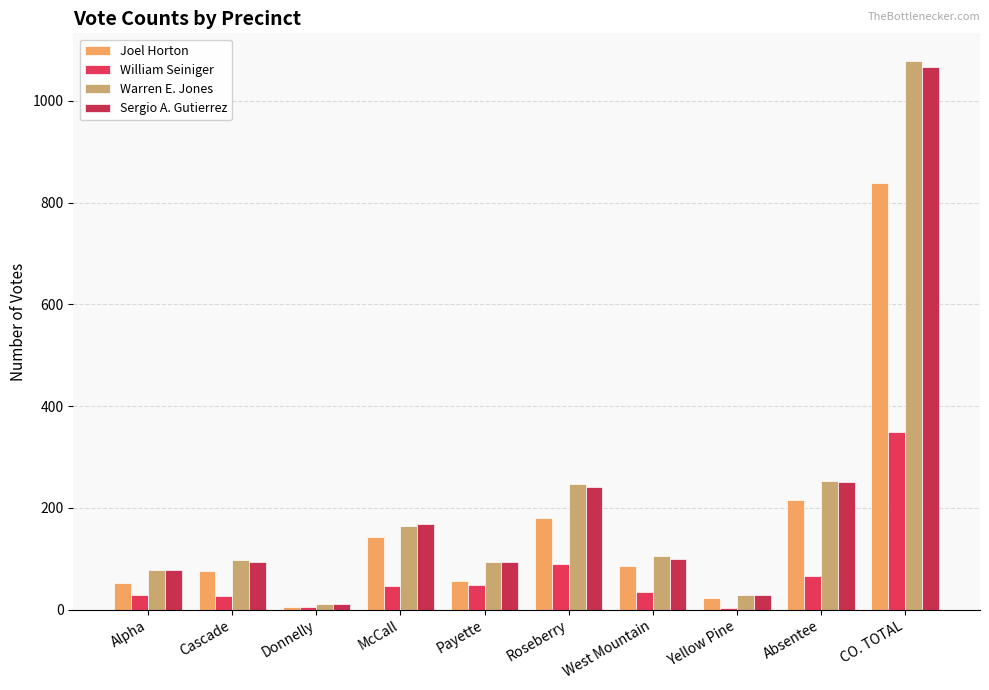

How many groups of bars are there?

10